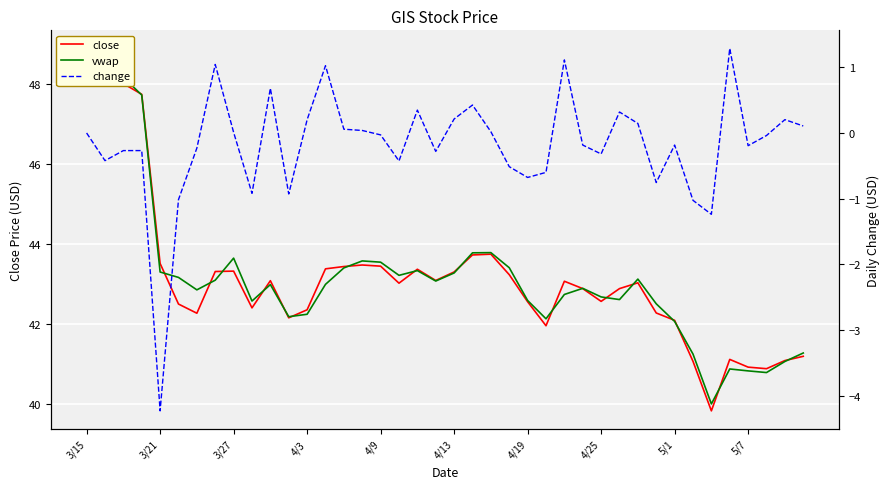

Reading right to left, list all the values displayed in this chart.

close: 41.2	41.1	40.9	40.9	41.1	39.8	41.1	42.1	42.3	43.0	42.9	42.6	42.9	43.1	42.0	42.6	43.2	43.7	43.7	43.3	43.1	43.4	43.0	43.4	43.5	43.4	43.4	42.4	42.2	43.1	42.4	43.3	43.3	42.3	42.5	43.5	47.7	48.0	48.3	48.7
vwap: 41.3	41.1	40.8	40.8	40.9	40.0	41.2	42.1	42.5	43.1	42.6	42.7	42.9	42.7	42.1	42.6	43.4	43.8	43.8	43.3	43.1	43.3	43.2	43.5	43.6	43.4	43.0	42.2	42.2	43.0	42.6	43.6	43.1	42.9	43.2	43.3	47.7	48.2	48.4	48.9
change: 0.1	0.2	-0.0	-0.2	1.3	-1.2	-1.0	-0.2	-0.8	0.1	0.3	-0.3	-0.2	1.1	-0.6	-0.7	-0.5	0.0	0.4	0.2	-0.3	0.3	-0.4	-0.0	0.0	0.1	1.0	0.2	-0.9	0.7	-0.9	0.0	1.0	-0.2	-1.0	-4.2	-0.3	-0.3	-0.4	0.0